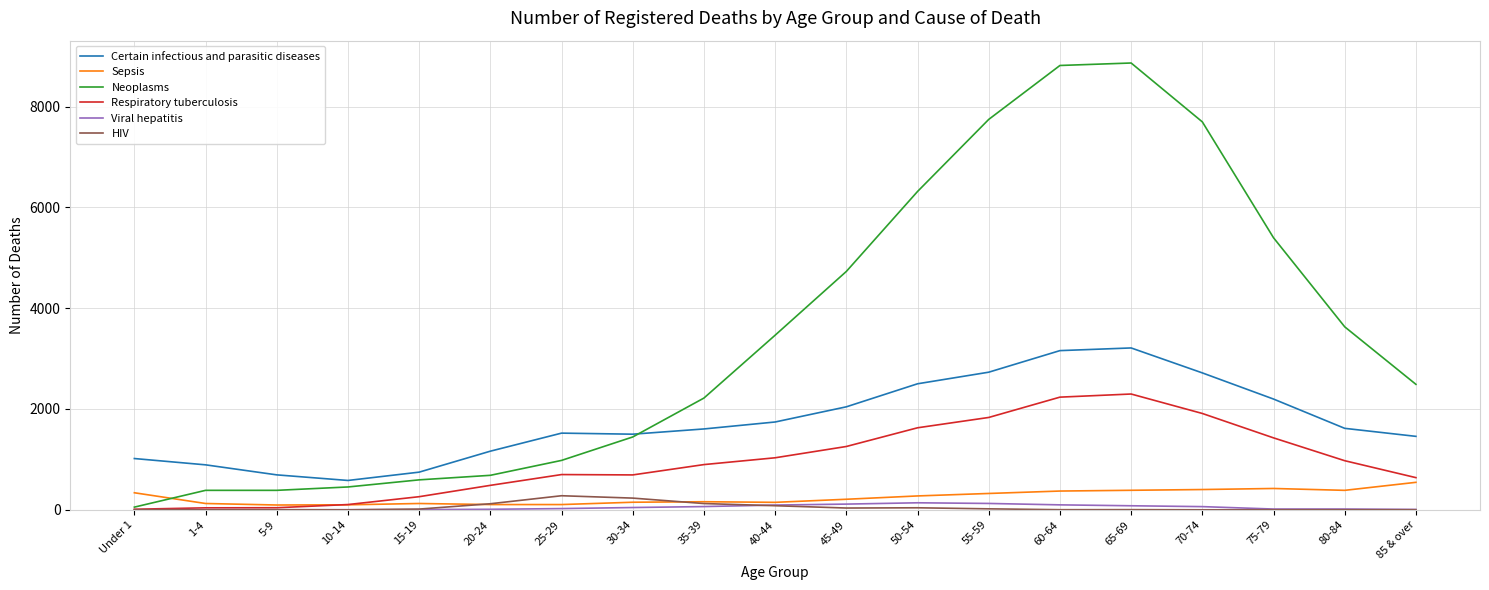

What are all the series names shown in the legend?

Certain infectious and parasitic diseases, Sepsis, Neoplasms, Respiratory tuberculosis, Viral hepatitis, HIV